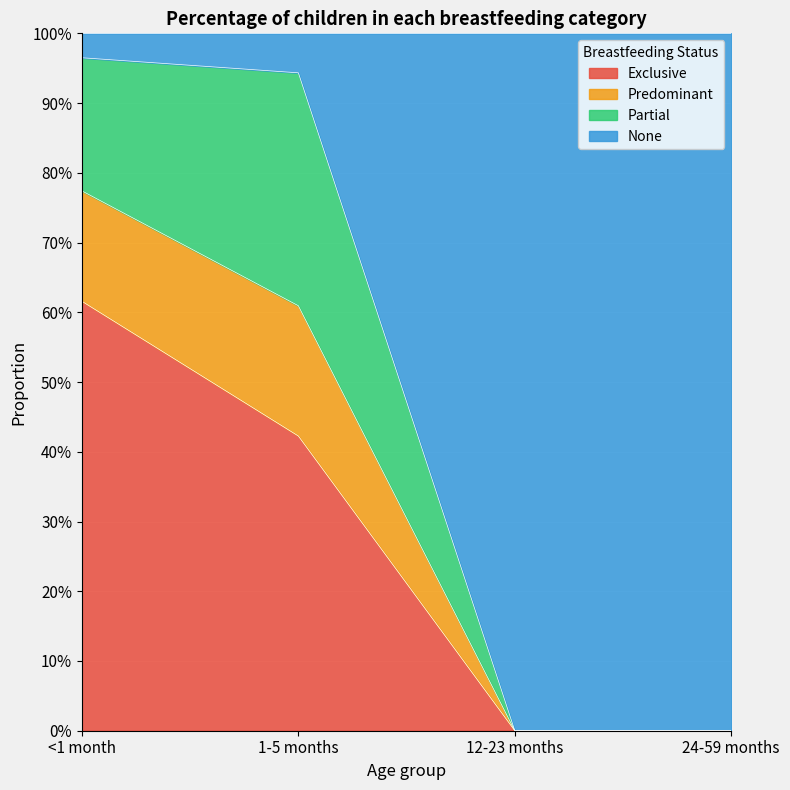

The Exclusive series shows 0.4 at <1 month. True or false?

False